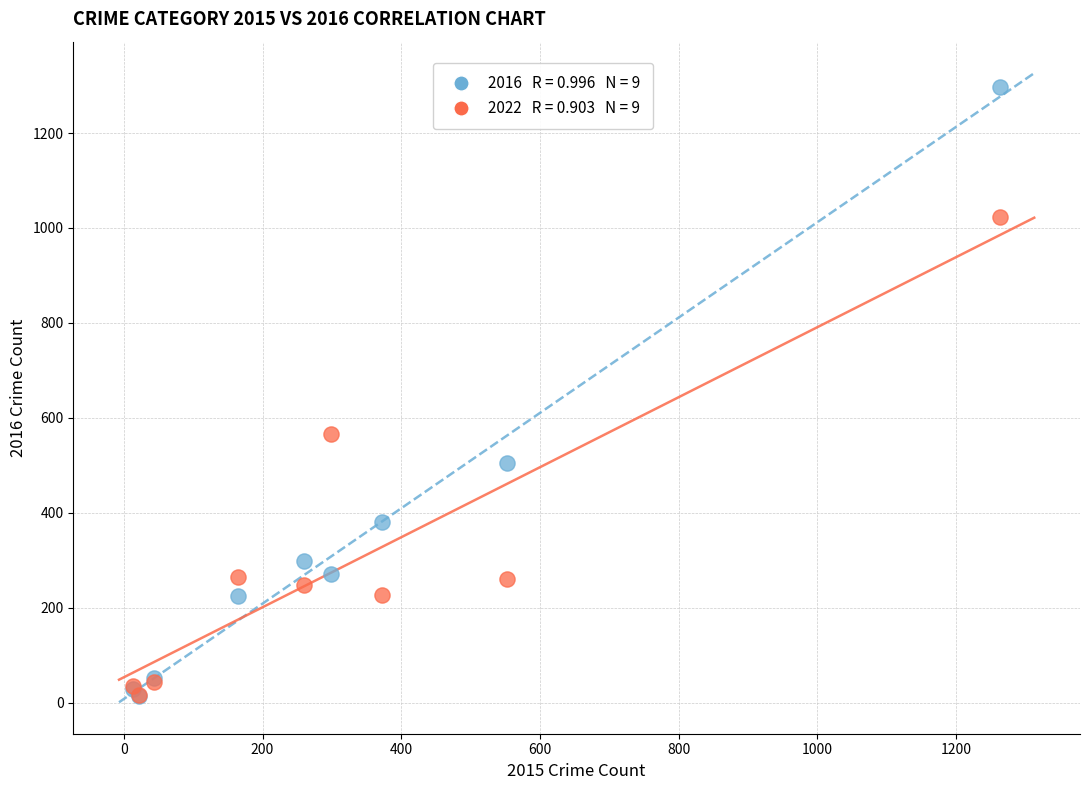

Across all series, what Y value is closest to 655?

567